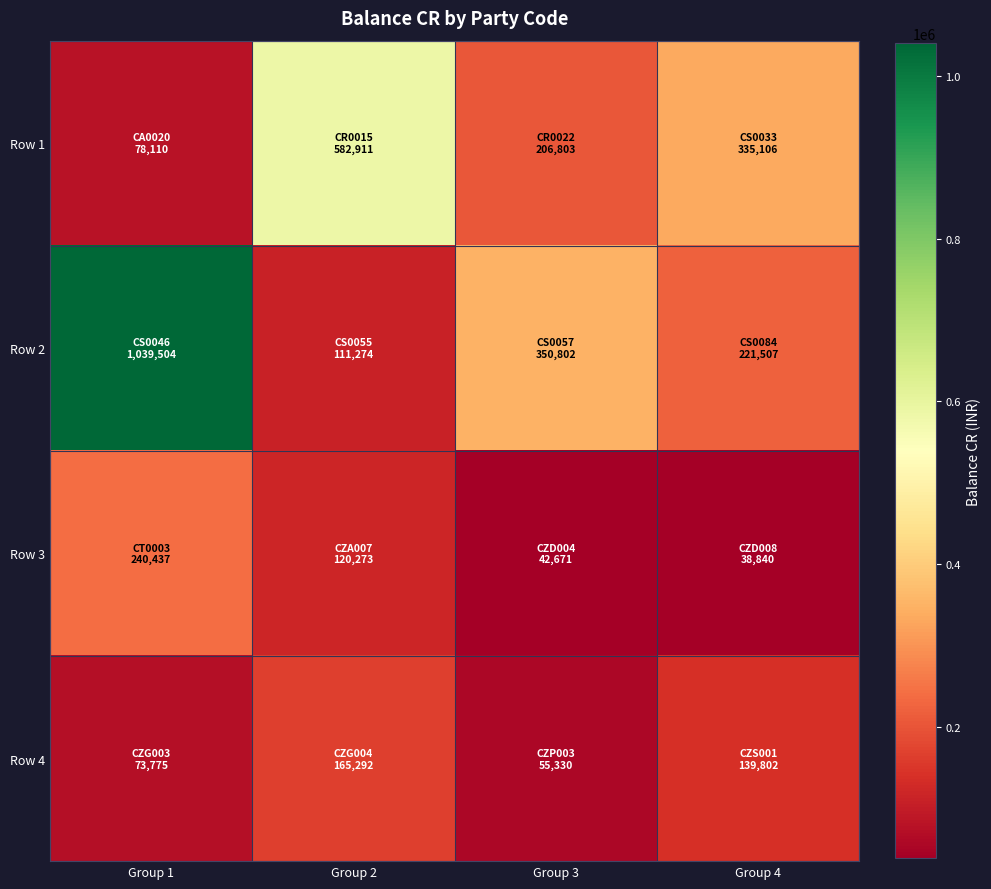

Which has a higher value, Group 4 or Group 1?

Group 4